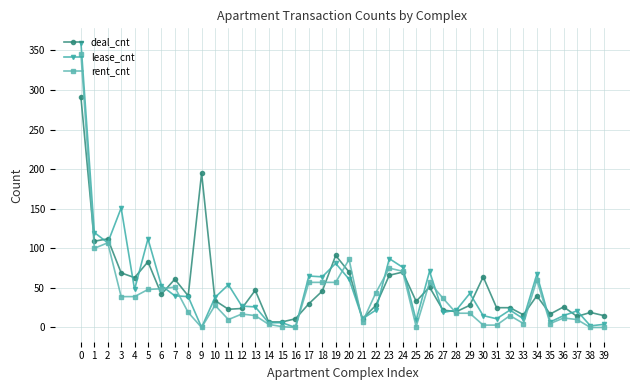

True or false: rent_cnt has more than 0 interior local peaks.

True